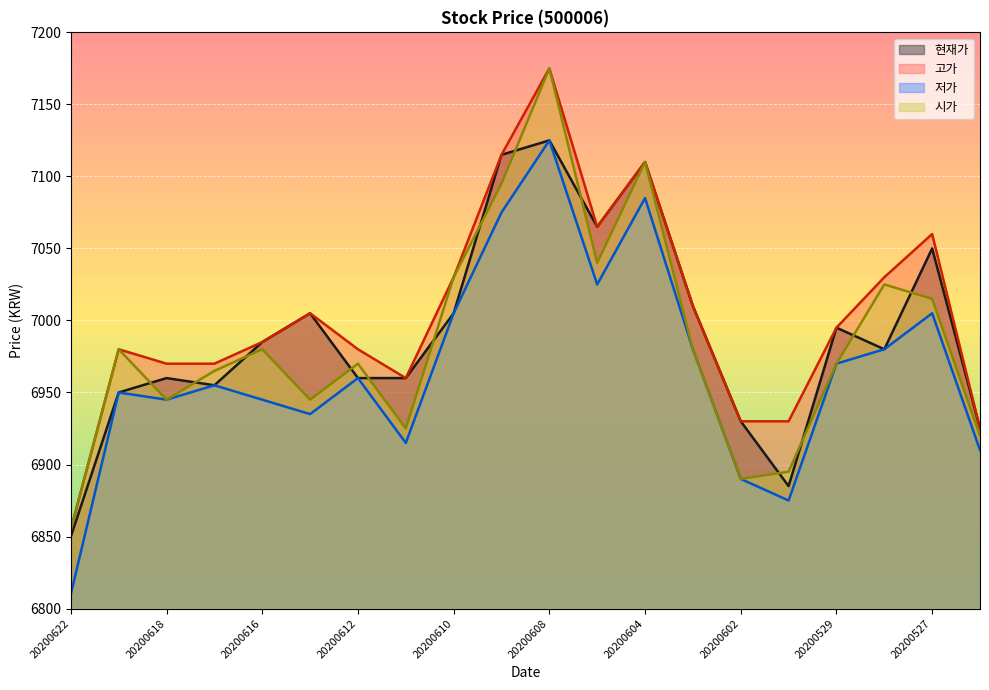

What is the minimum value shown in the chart?

6810